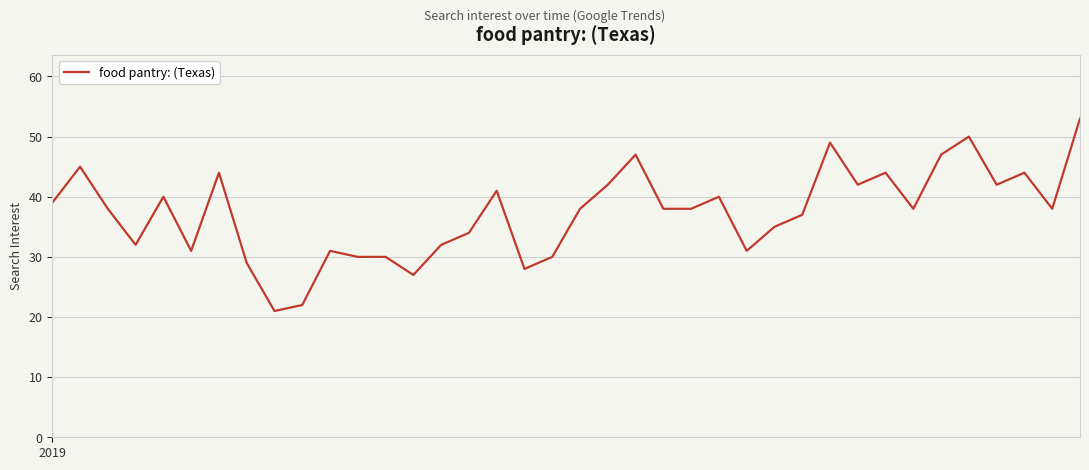

What is the difference between the maximum and minimum values?

32